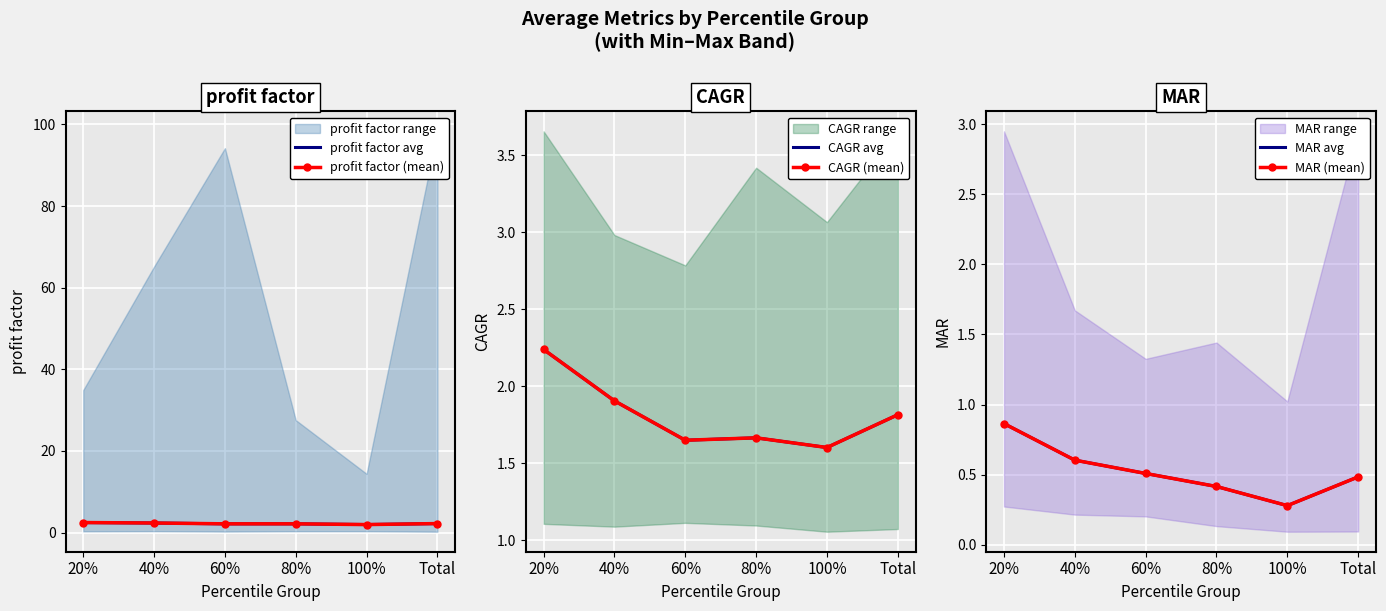

What is the difference between the MAR avg values at 80% and 40%?

0.2